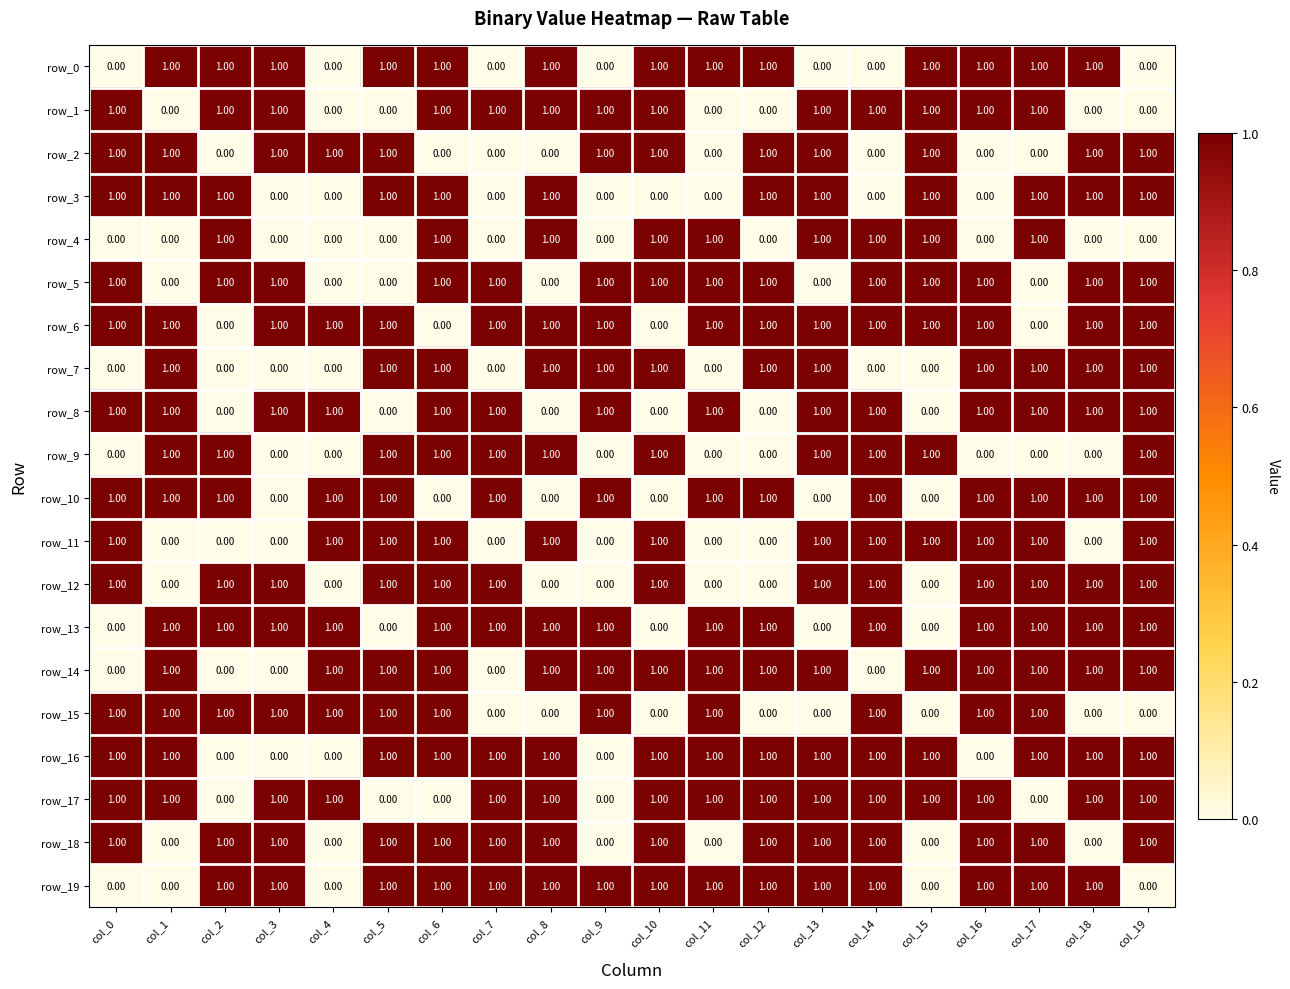

What is the total value across all series at col_15?

12